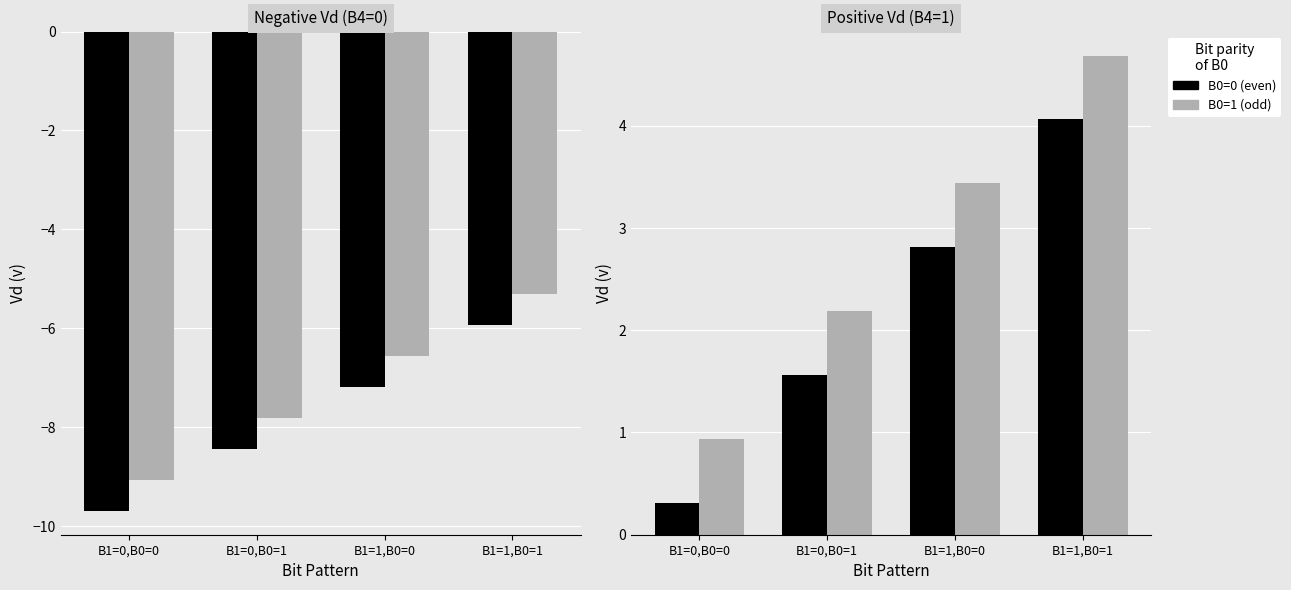

How many values in the B0=0 (even) series are below 2?

2